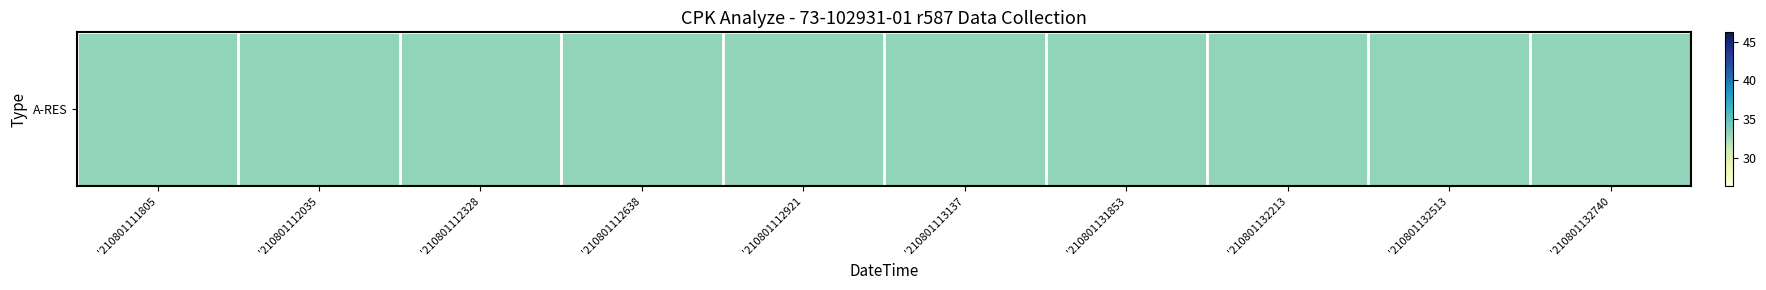

The value at '210801111805 is 6.9. True or false?

False